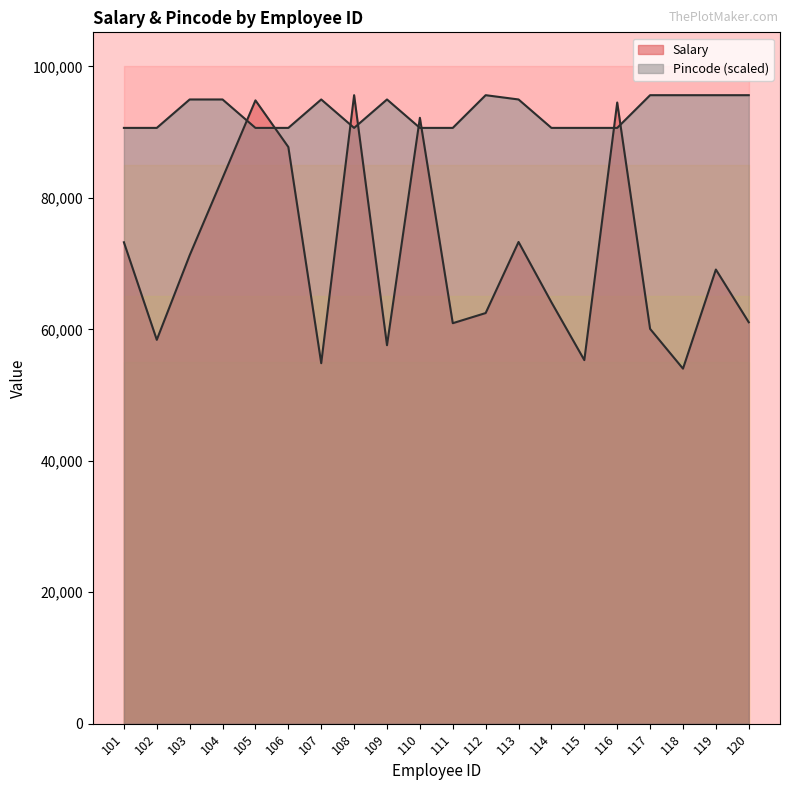

Where is the first local minimum for Pincode?

108